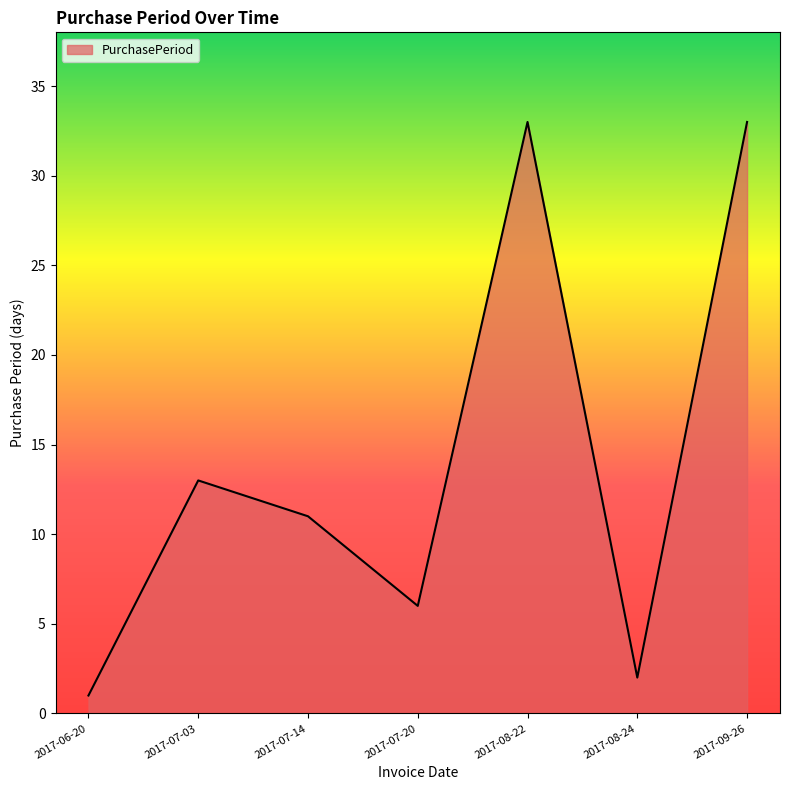

Which category has the lowest value across all series?

2017-06-20